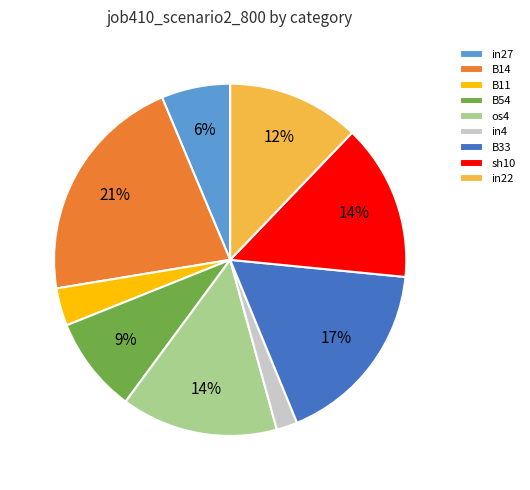

What is the smallest slice in the pie chart?

in4